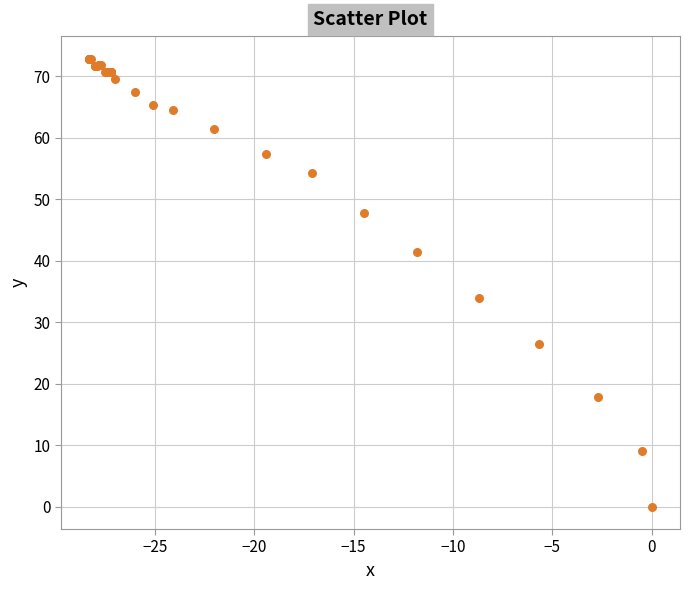

What Y value in the scatter plot is closest to 36?

33.9